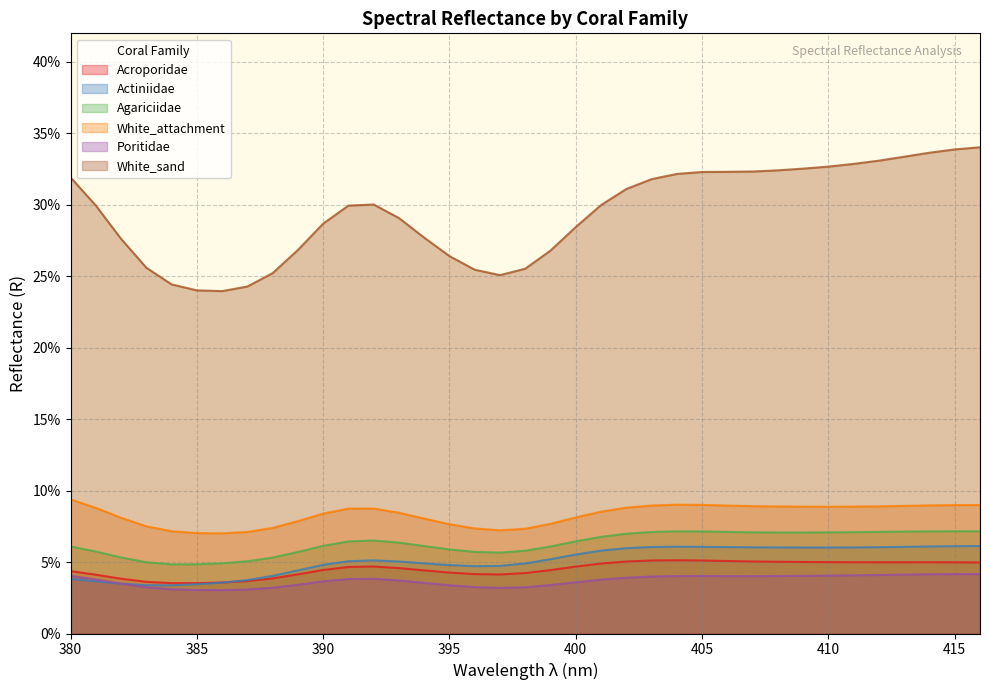

Rank the series at 393 from highest to lowest value.

White_sand, White_attachment, Agariciidae, Actiniidae, Acroporidae, Poritidae